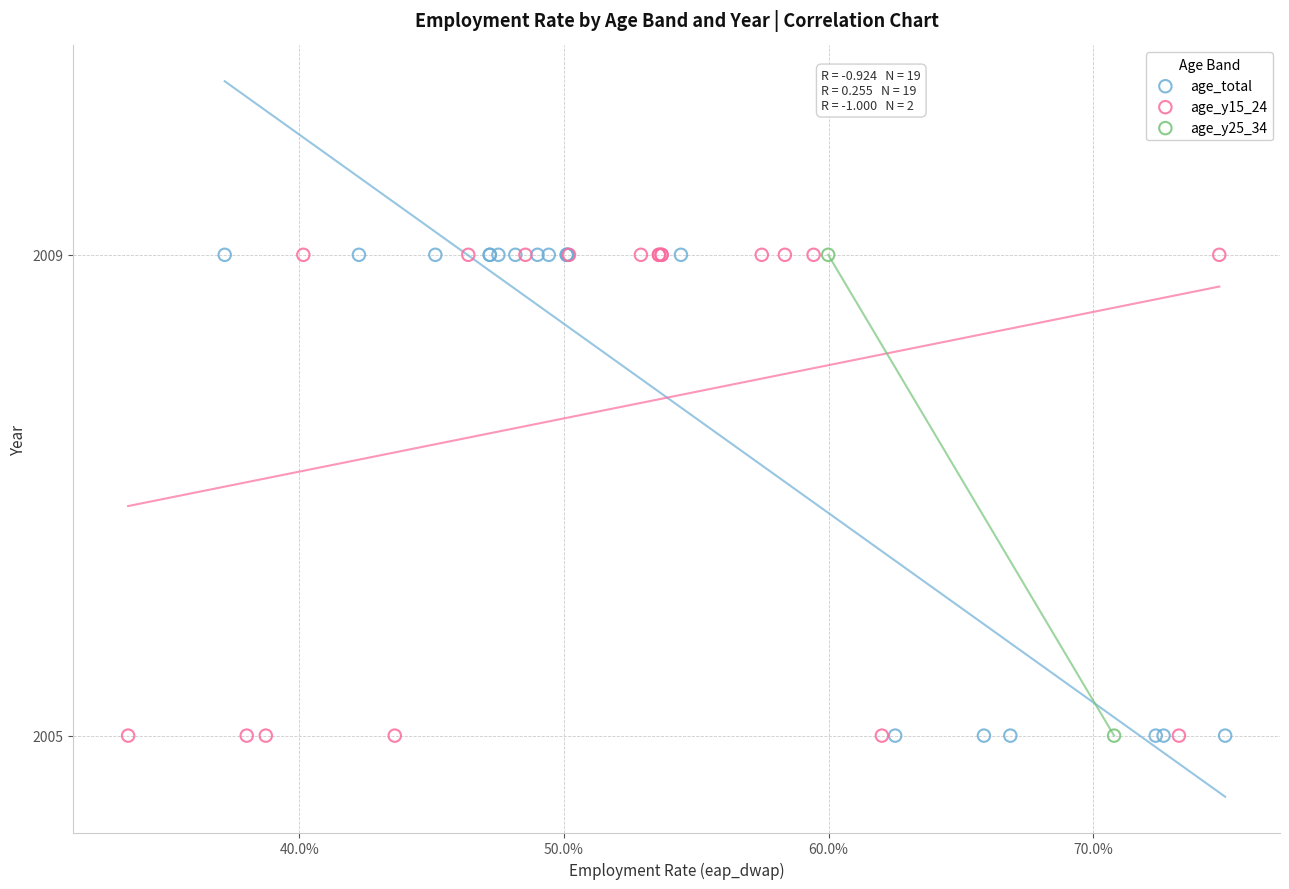

What are all the series names shown in the legend?

age_total, age_y15_24, age_y25_34